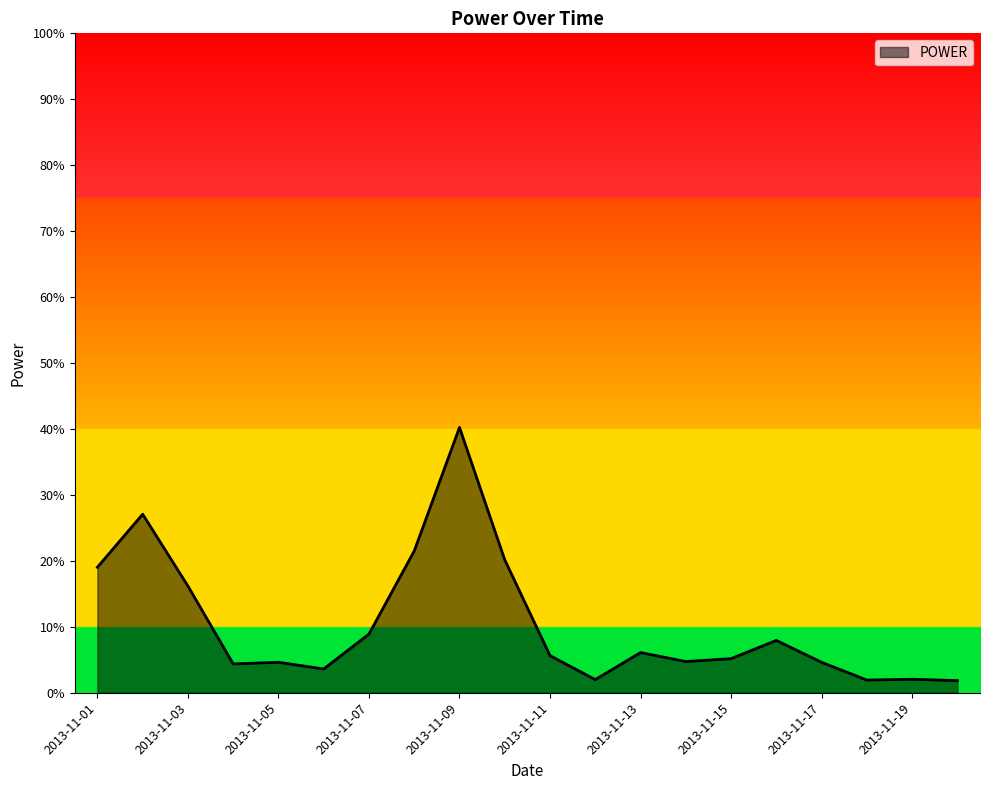

Rank the categories by value from highest to lowest.

2013-11-09, 2013-11-02, 2013-11-08, 2013-11-10, 2013-11-01, 2013-11-03, 2013-11-07, 2013-11-16, 2013-11-13, 2013-11-11, 2013-11-15, 2013-11-14, 2013-11-05, 2013-11-17, 2013-11-04, 2013-11-06, 2013-11-19, 2013-11-12, 2013-11-18, 2013-11-20